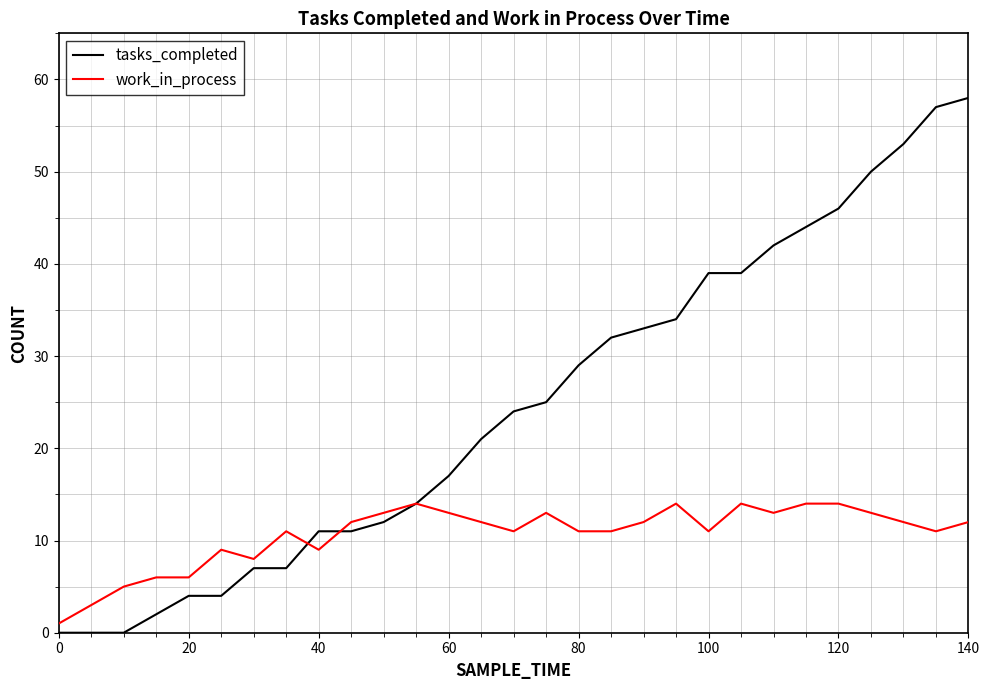

At how many categories does at least one series exceed 45?

5